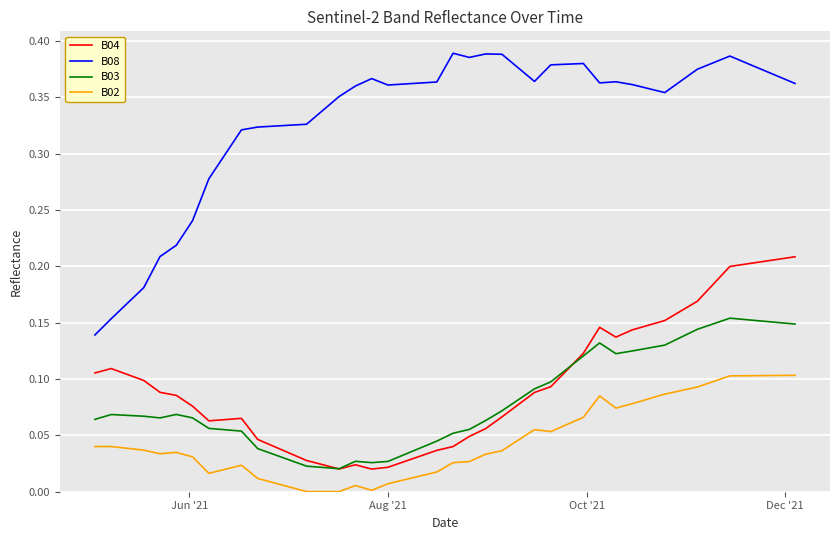

Which series has the largest total across all categories?

B08